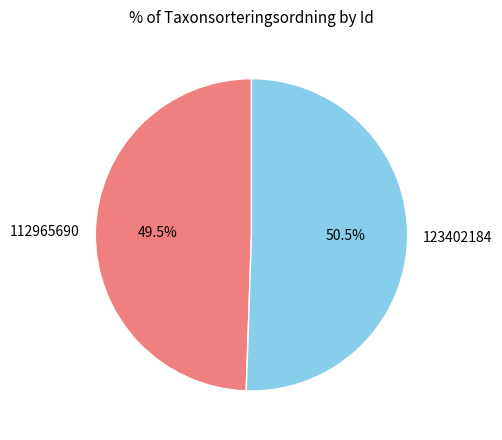

To the nearest percent, what is the combined percentage of 123402184 and 112965690?

100%